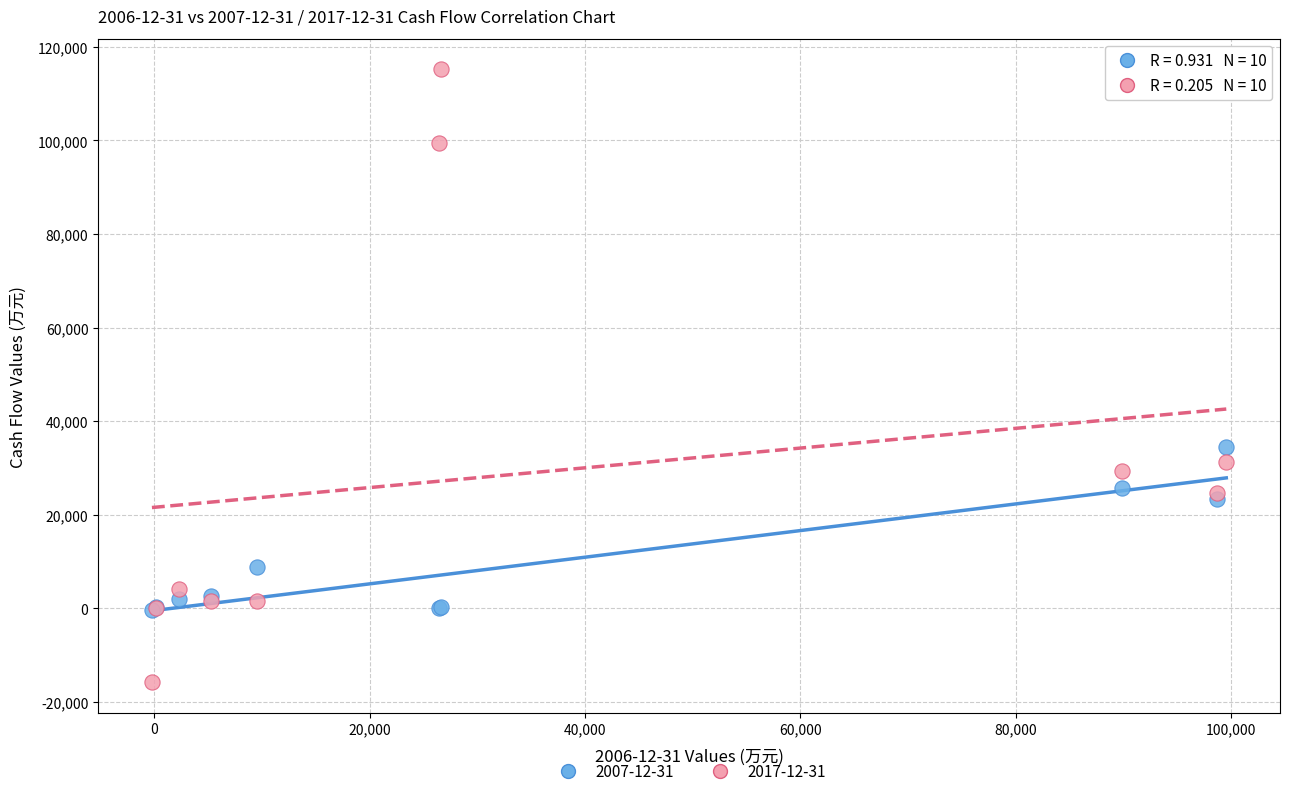

Across all series, what Y value is closest to 49707?

34491